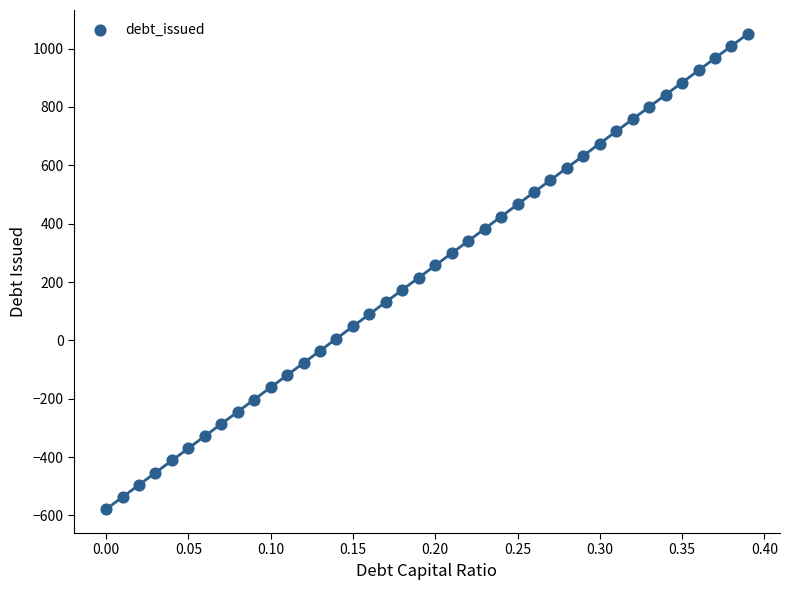

What is the range of Y values (max minus min)?

1629.3